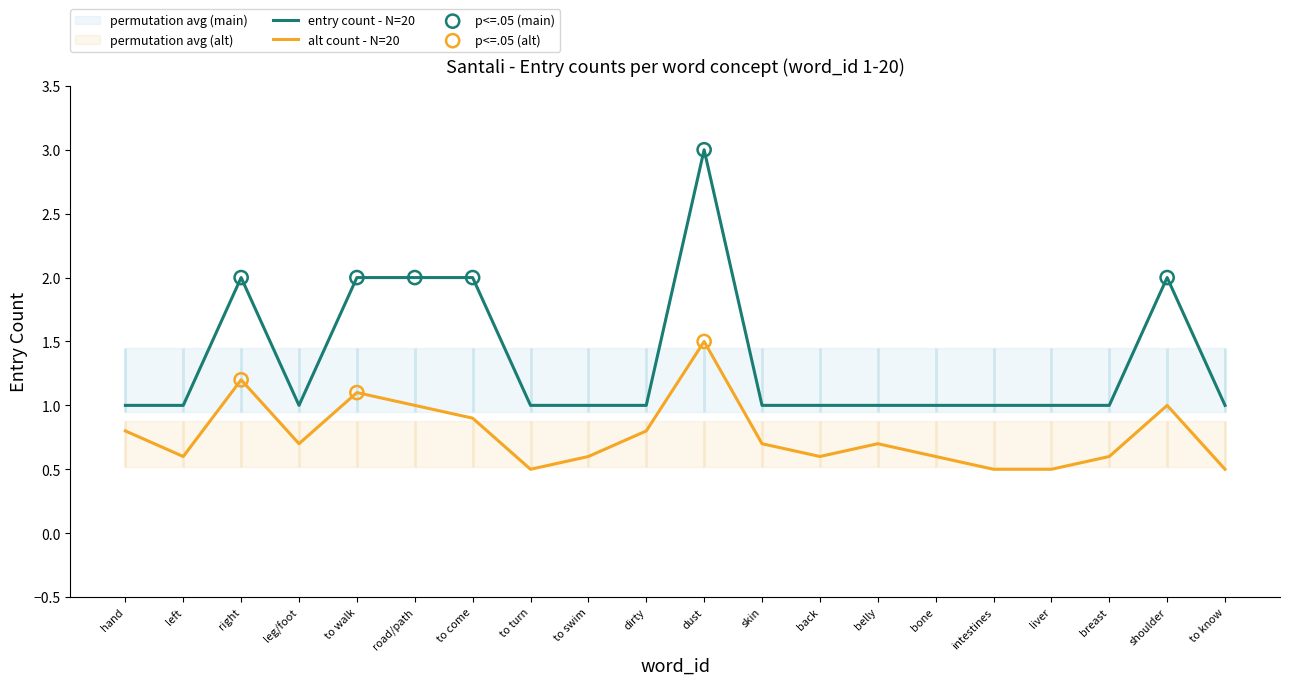

Is the value of entry_count_main at left greater than the value of entry_count_alt at liver?

Yes